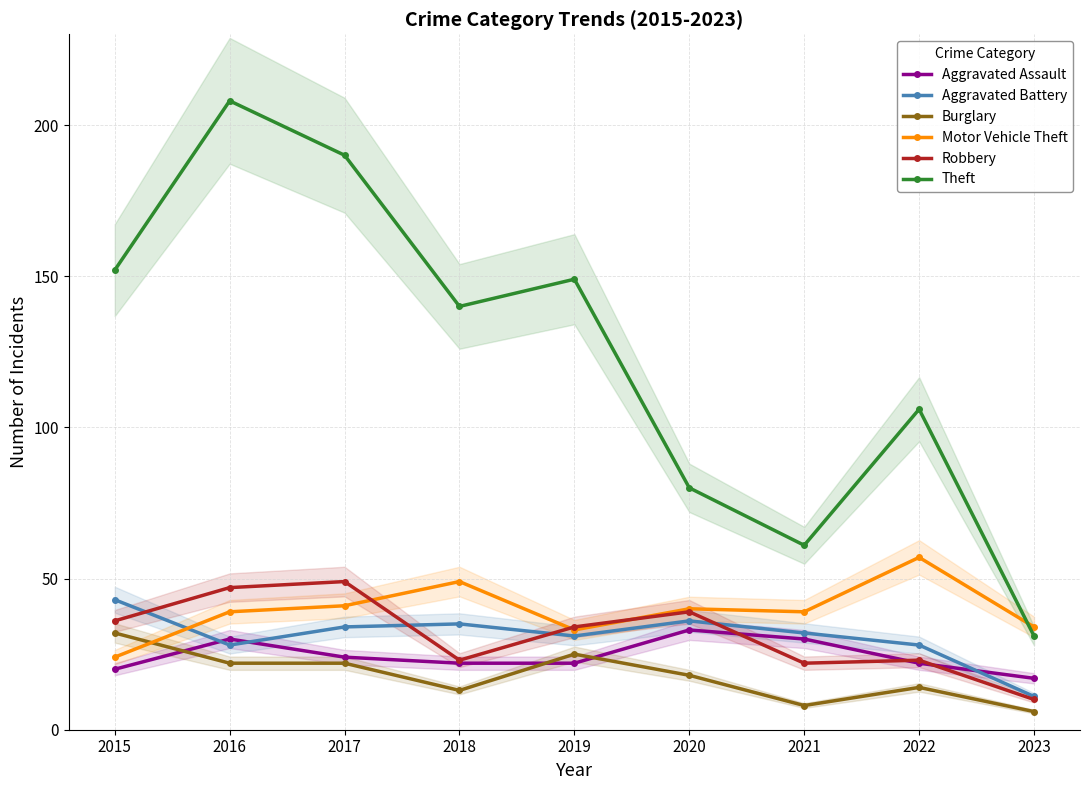

What is the total value across all series at 2018?

282